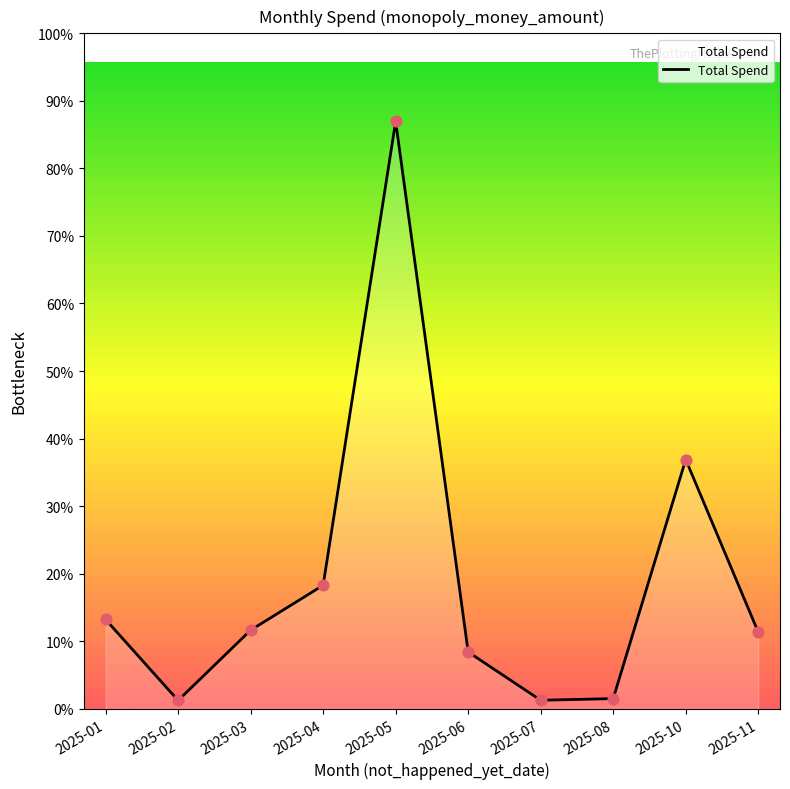

Which has a higher value, 2025-08 or 2025-02?

2025-08